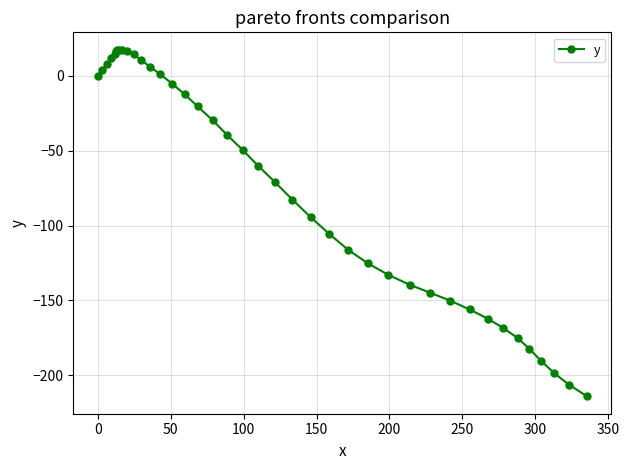

What is the maximum value shown in the chart?

17.4